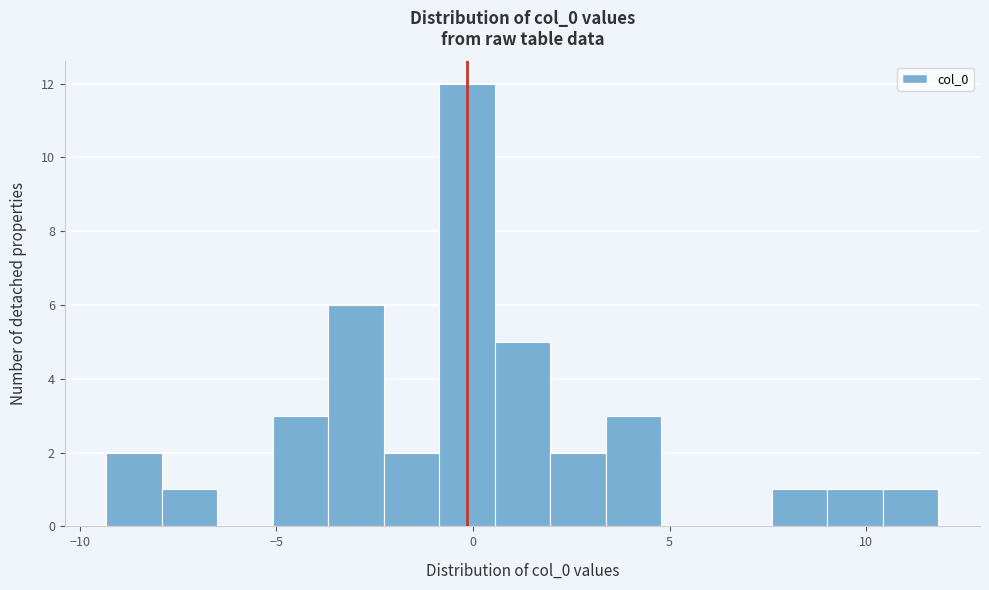

Around what value on the x-axis is the tallest bar? Give the approximate position of its centre, as read against the axis.

0.0